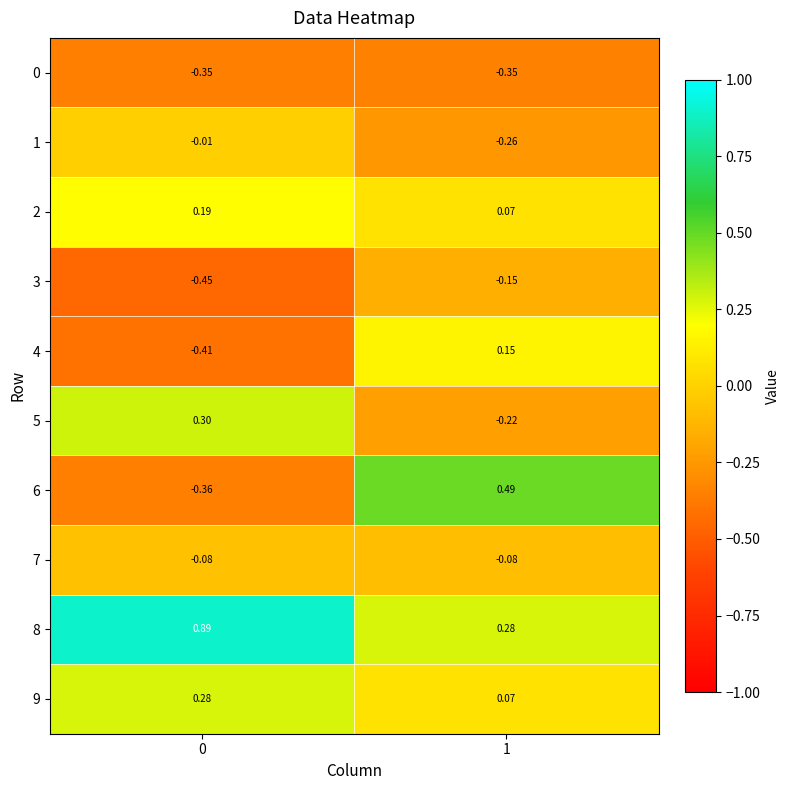

Is the value of 6 at 0 greater than the value of 8 at 1?

No